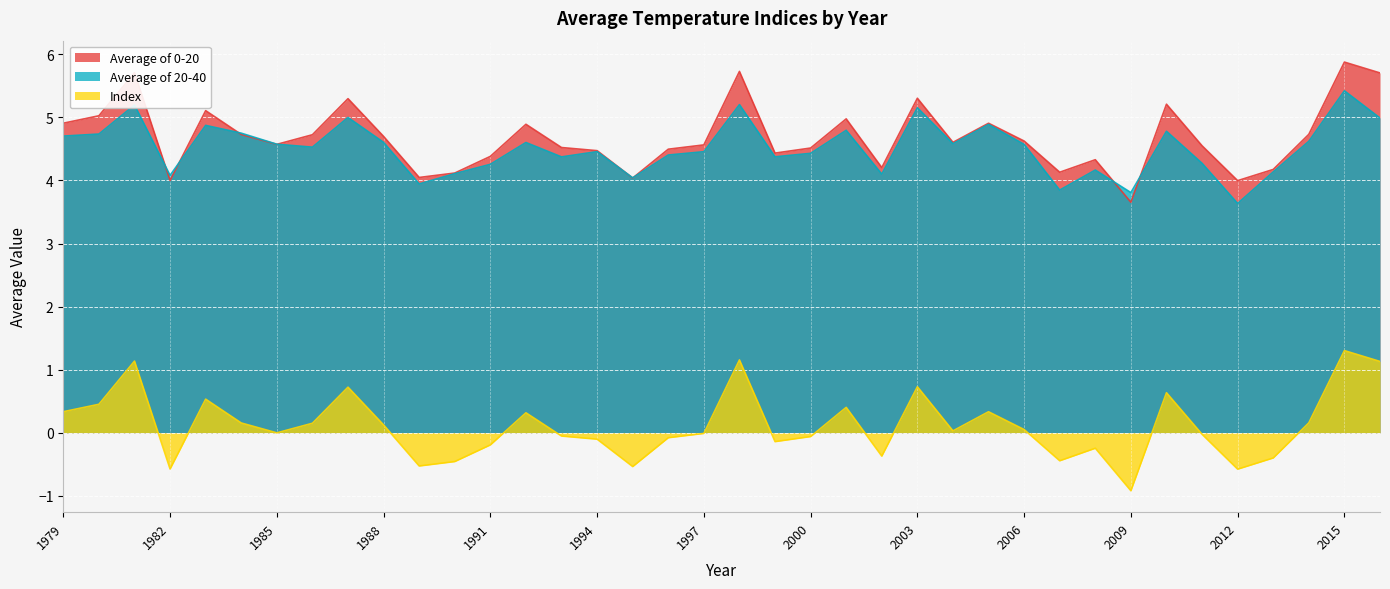

The Index series shows 0.2 at 1980. True or false?

False